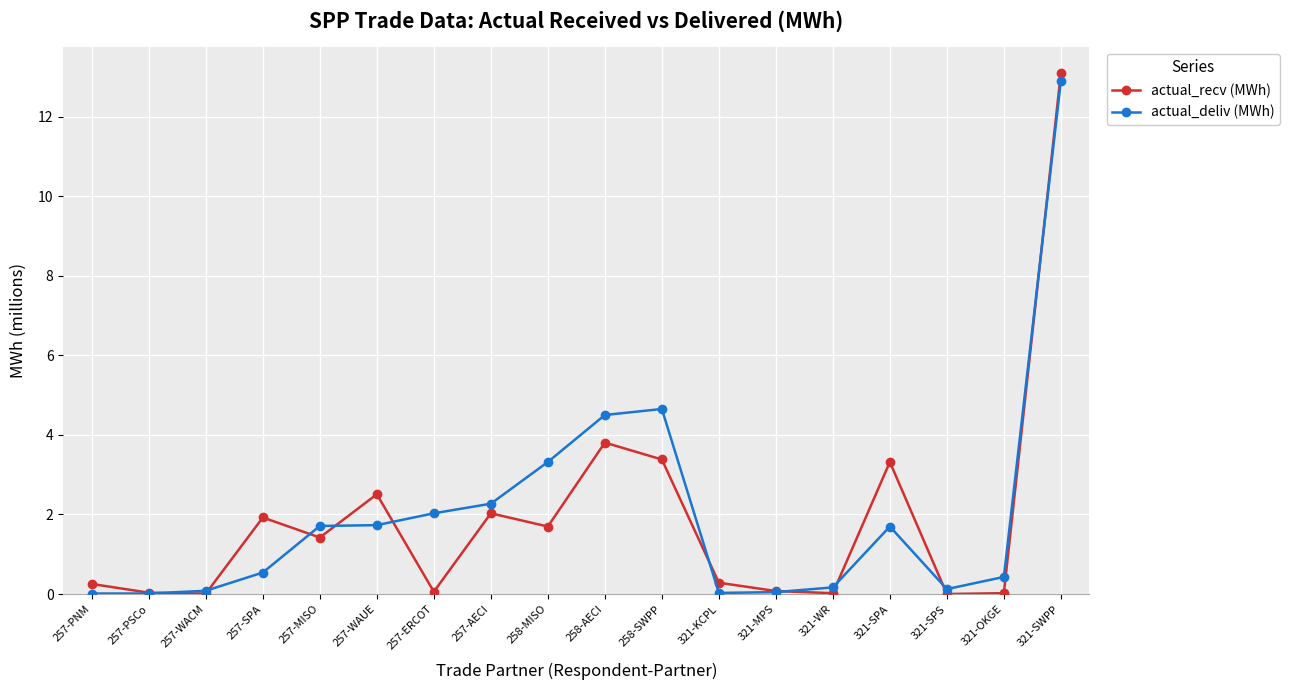

The value of actual_recv (MWh) at 321-SPS is -5.8. True or false?

False